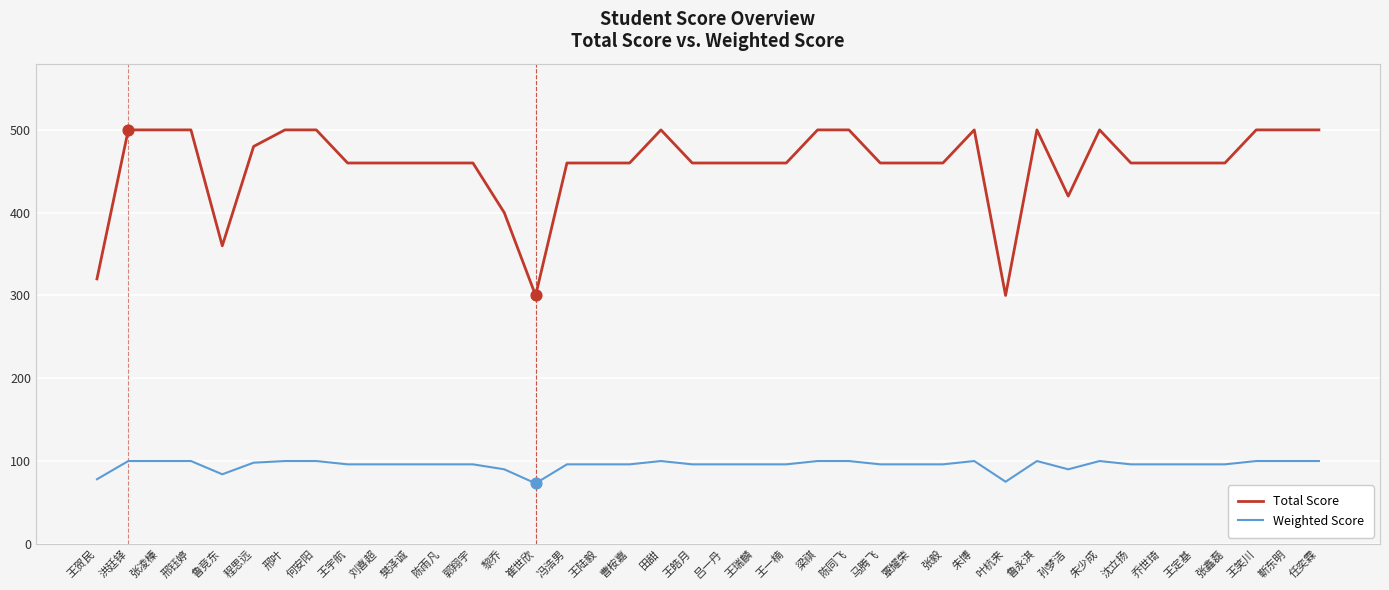

What is the spread (max minus min) of values at 曹桉嘉?

364